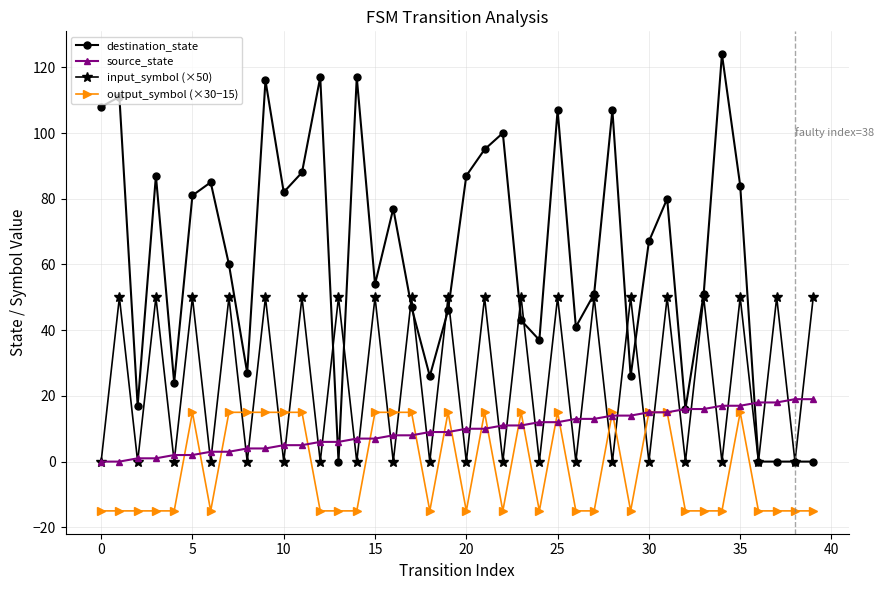

True or false: output_symbol (×30−15) and destination_state intersect in this chart.

False